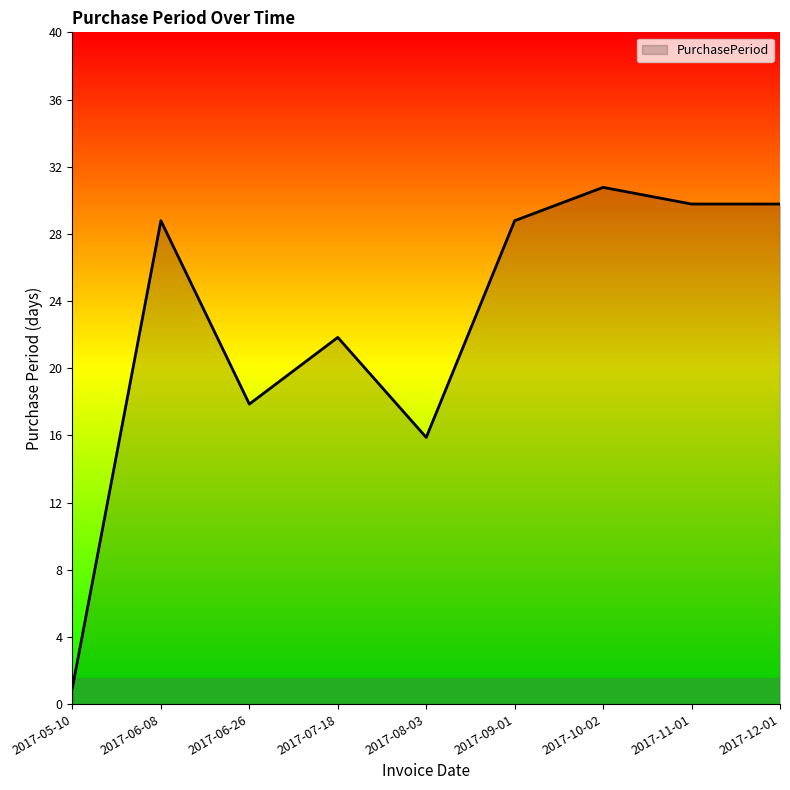

Is it true that the value at 2017-09-01 is 29?

True